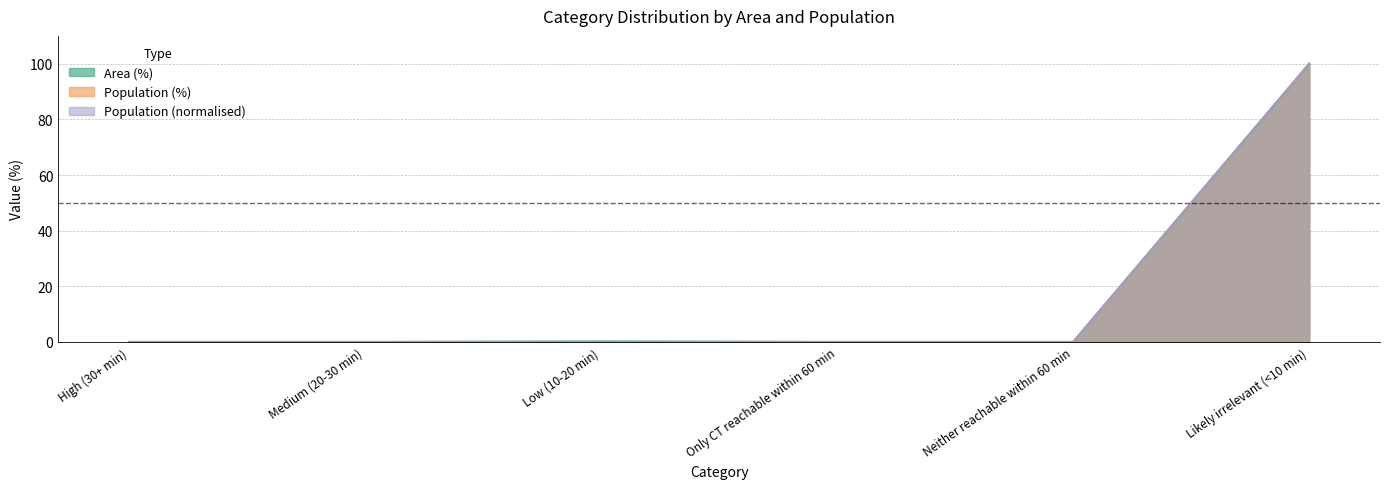

Reading right to left, what are all the values shown in this chart?

Area (%): Likely irrelevant (<10 min)=99.8	Neither reachable within 60 min=0.0	Only CT reachable within 60 min=0.0	Low (10-20 min)=0.2	Medium (20-30 min)=0.0	High (30+ min)=0.0
Population (%): Likely irrelevant (<10 min)=100.0	Neither reachable within 60 min=0.0	Only CT reachable within 60 min=0.0	Low (10-20 min)=0.0	Medium (20-30 min)=0.0	High (30+ min)=0.0
Population: Likely irrelevant (<10 min)=100.0	Neither reachable within 60 min=0.0	Only CT reachable within 60 min=0.0	Low (10-20 min)=0.0	Medium (20-30 min)=0.0	High (30+ min)=0.0